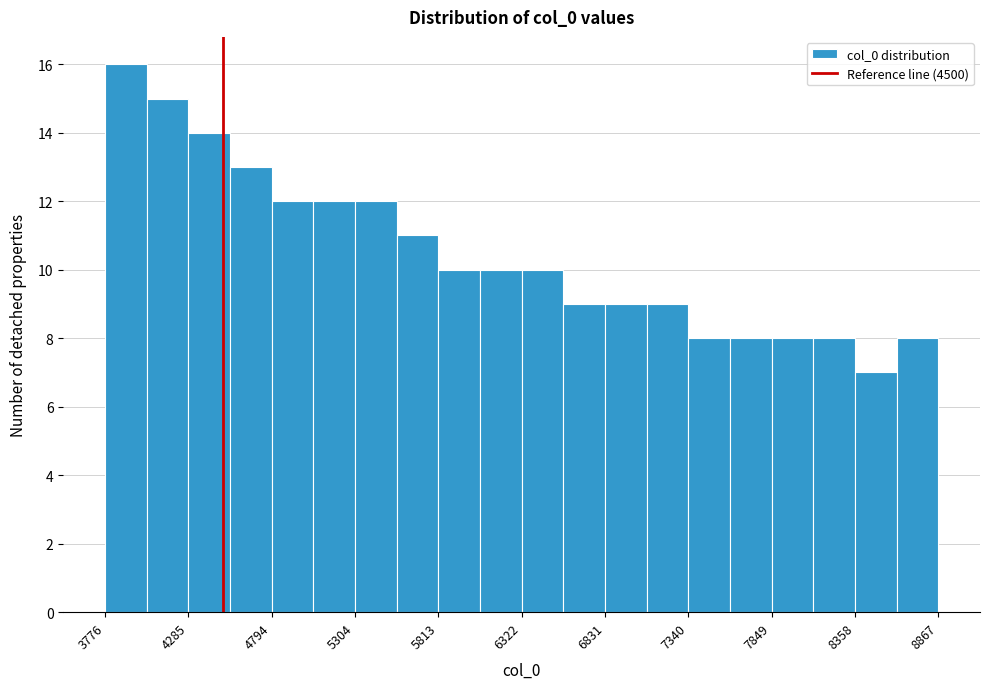

Around what value on the x-axis is the tallest bar? Give the approximate position of its centre, as read against the axis.

3900